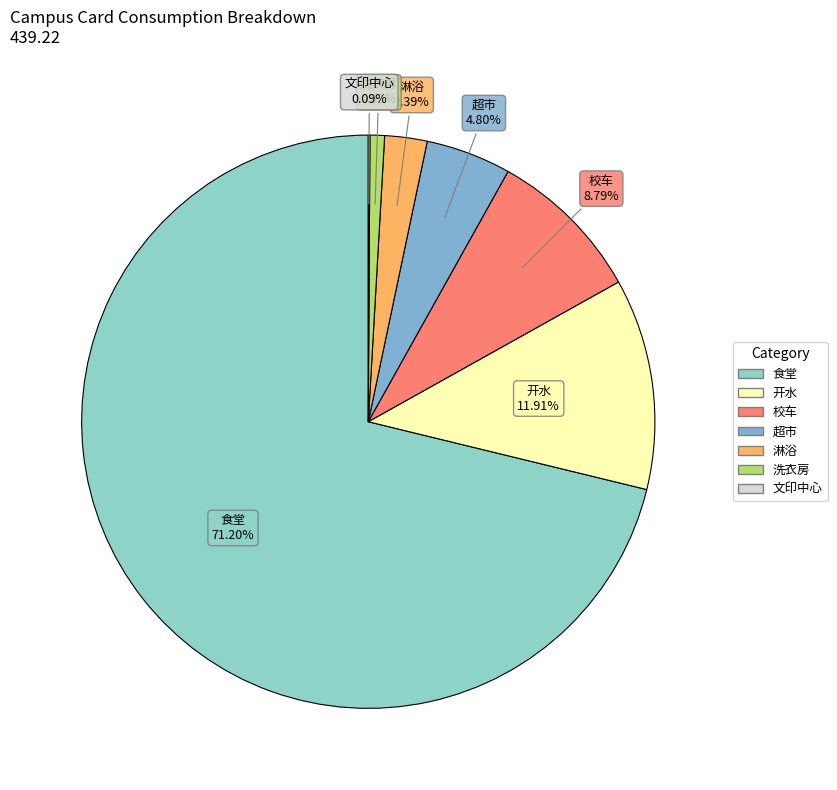

The 开水 slice represents 12% of the pie. True or false?

True